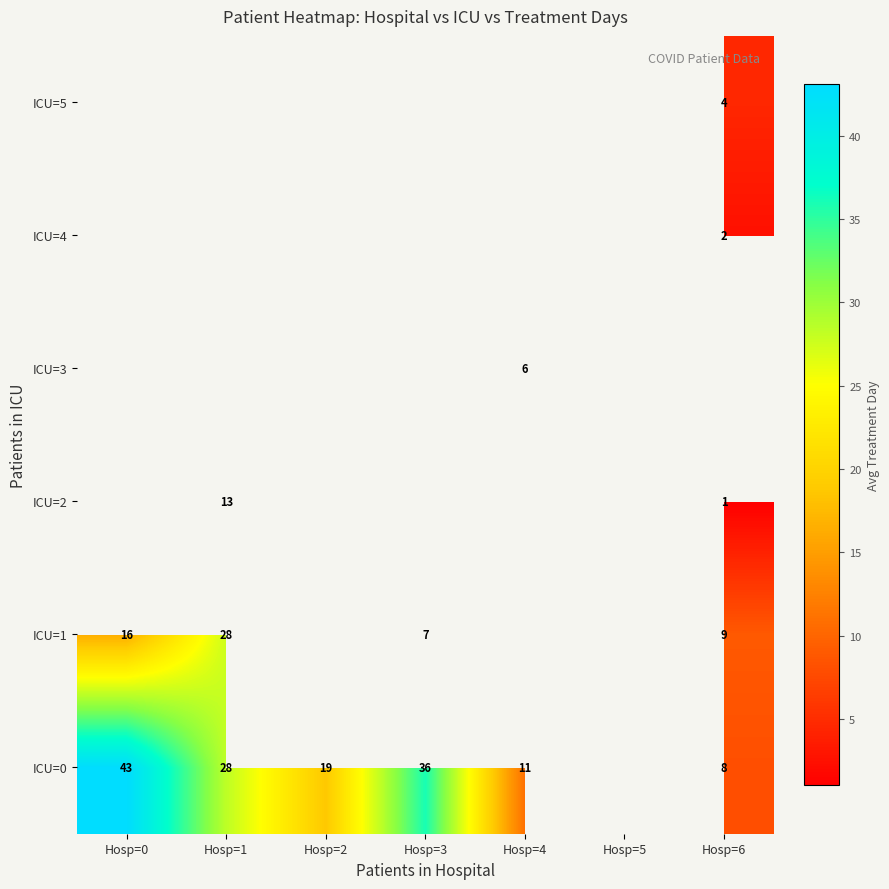

Between Hosp=2 and Hosp=4, which is larger?

Hosp=2